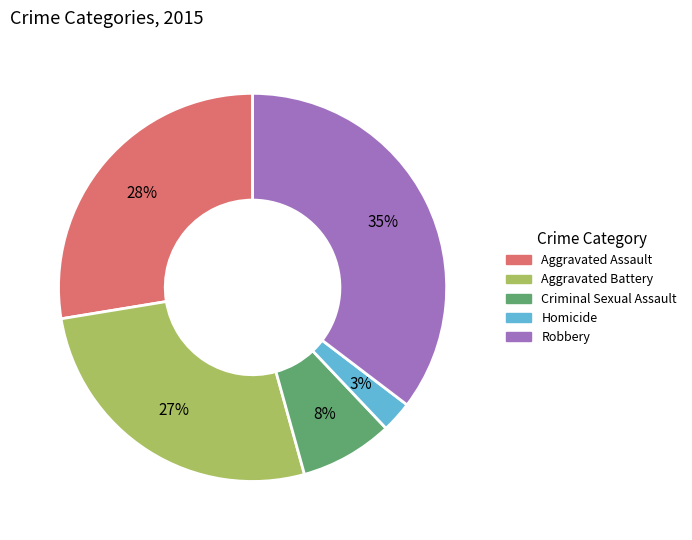

How many slices are in this pie chart?

5